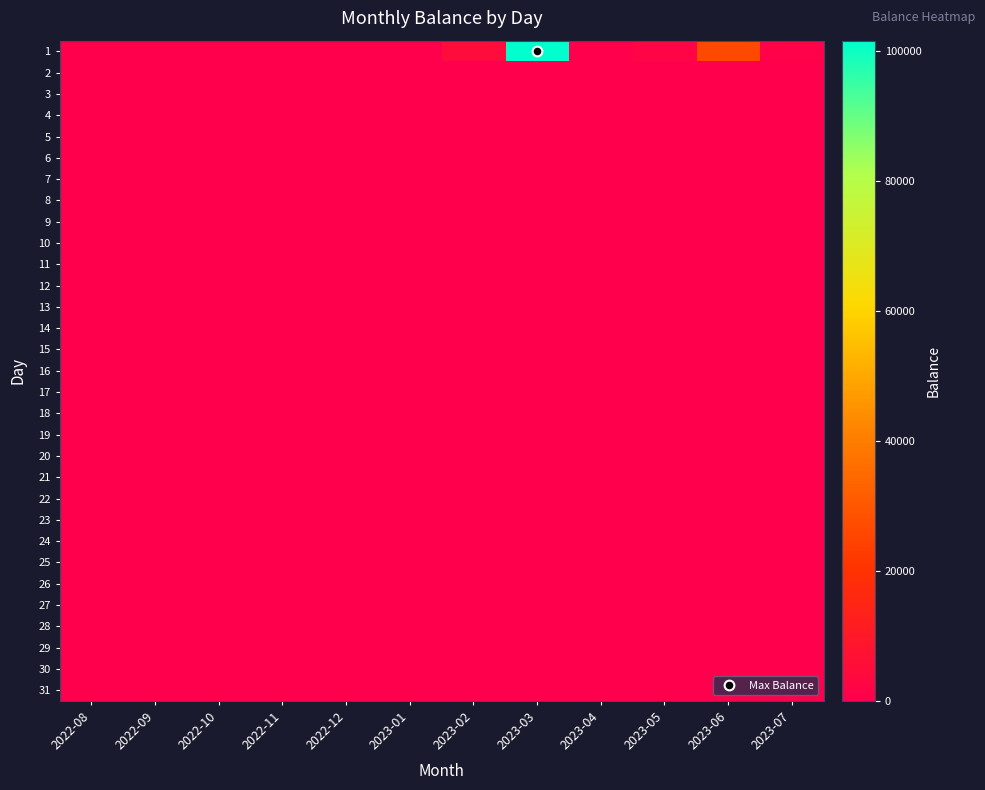

Which series has the largest total across all categories?

1